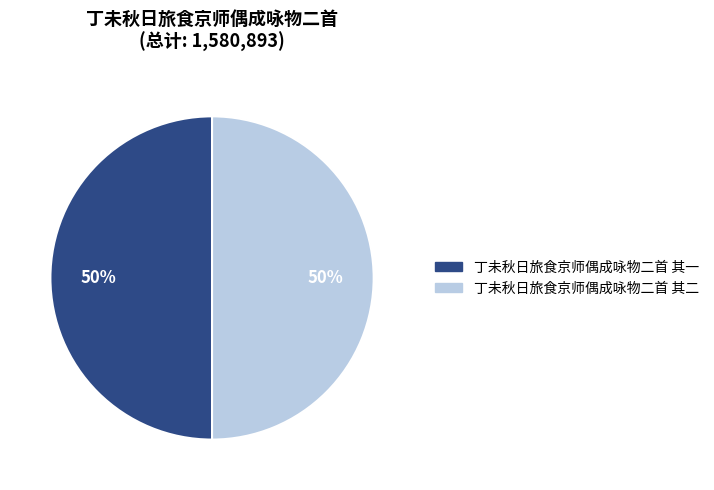

To the nearest percent, what percentage of the pie is 丁未秋日旅食京师偶成咏物二首 其二?

50%